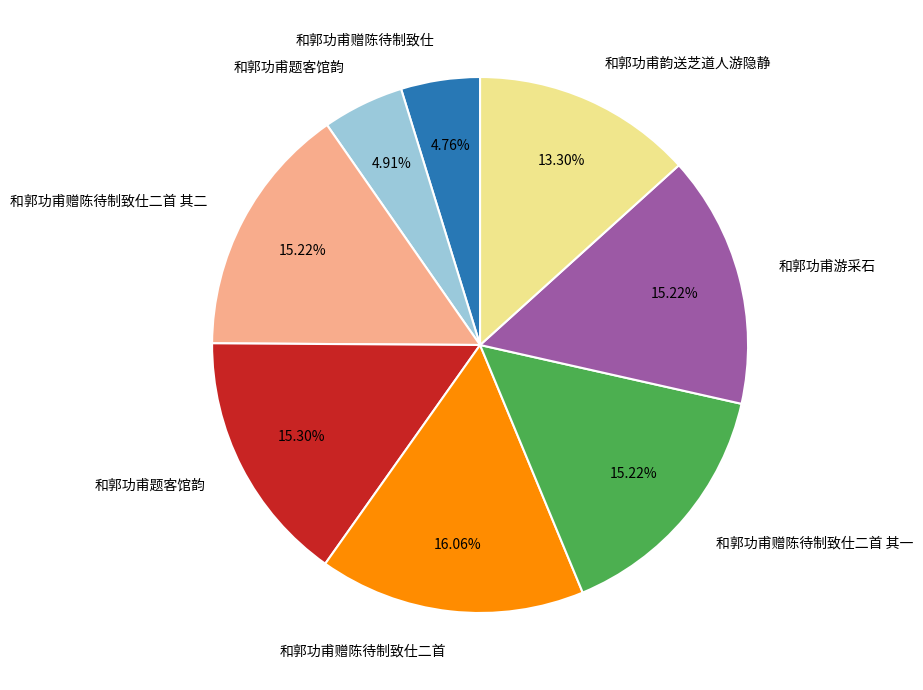

Is there a majority slice in this chart?

No